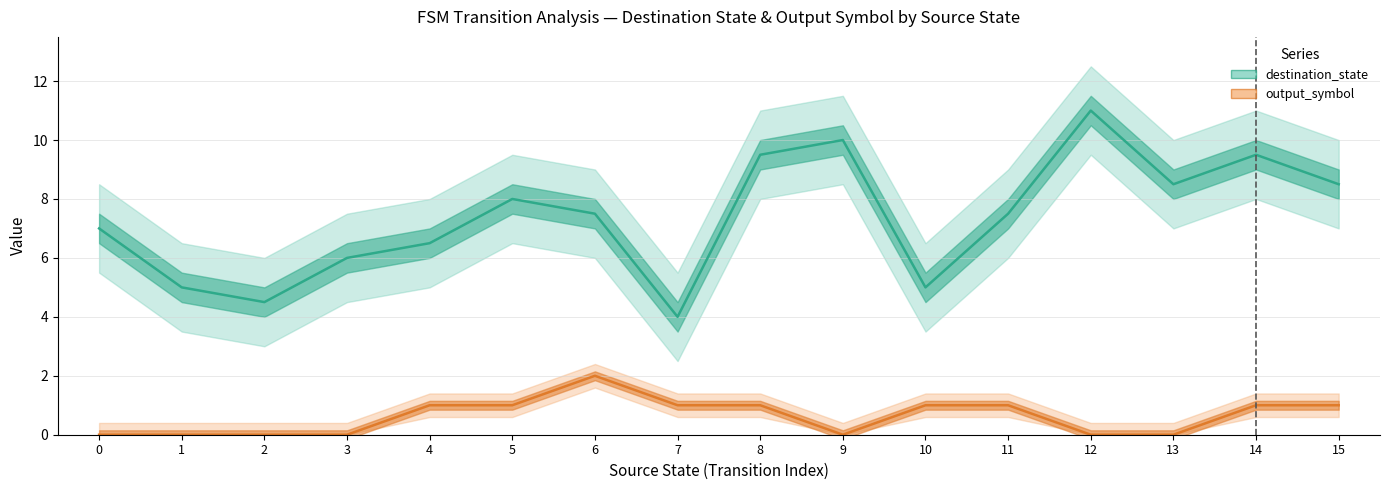

The value of destination_state at 10 is 2.6. True or false?

False